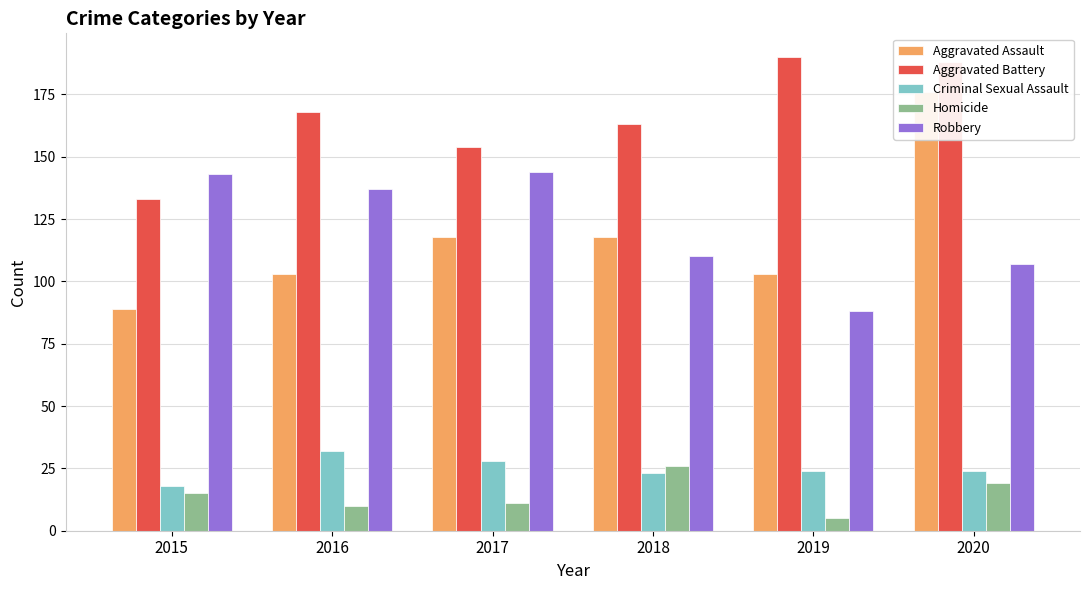

What is the total value across all series at 2018?

440